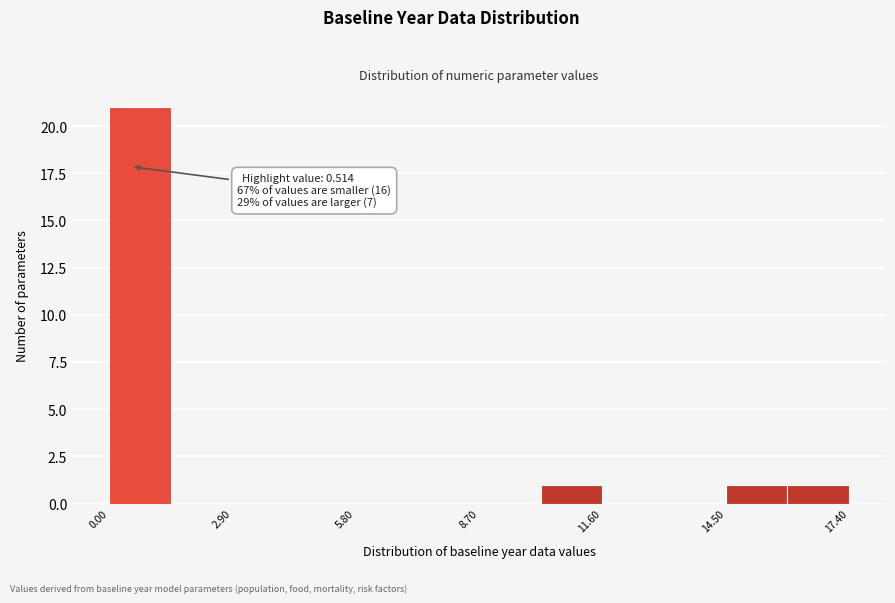

Around what value on the x-axis is the tallest bar? Give the approximate position of its centre, as read against the axis.

0.5